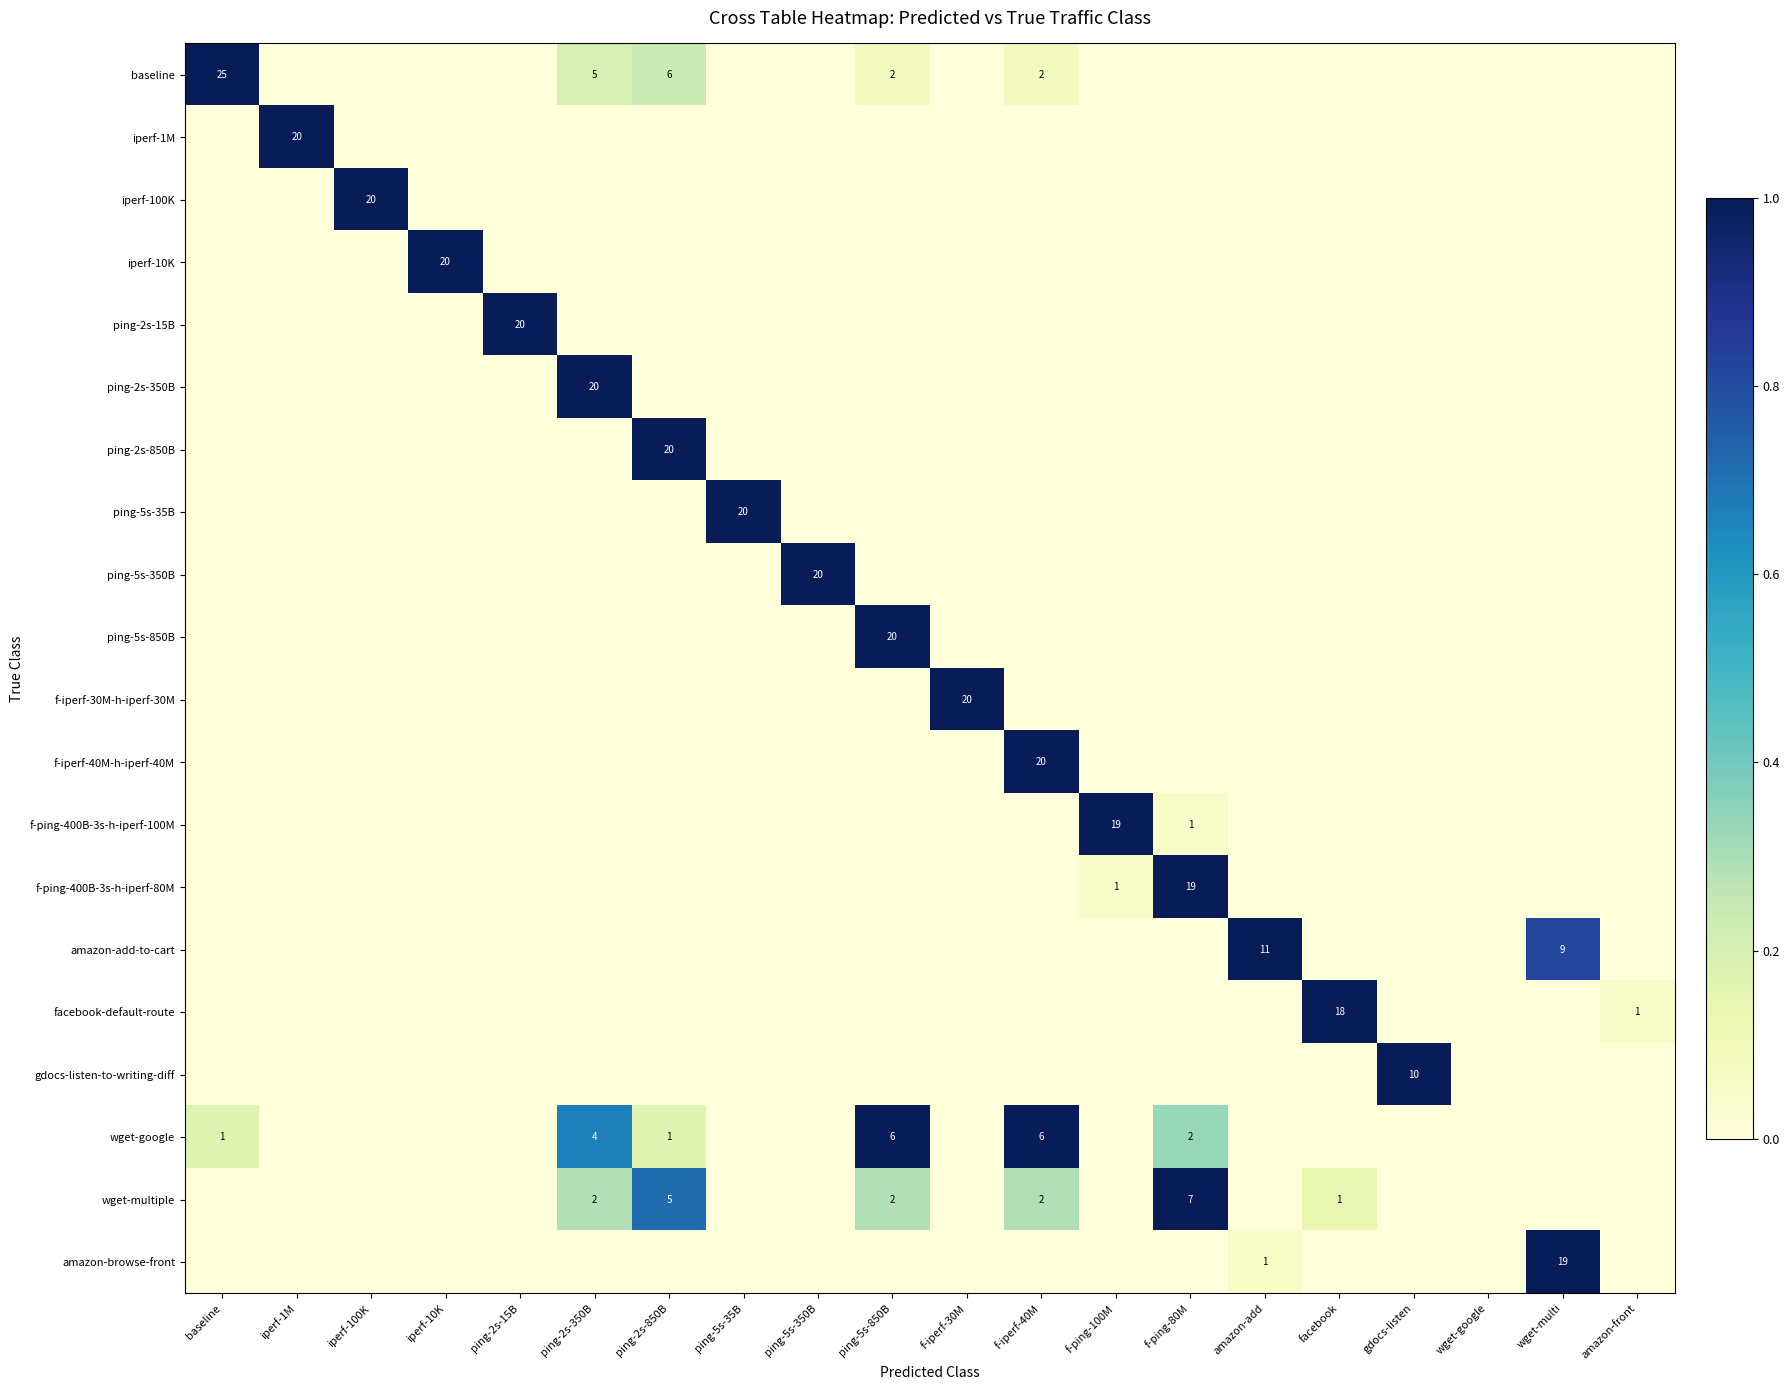

Is the value of ping-2s-850B at wget-multi greater than the value of f-ping-400B-3s-h-iperf-100M at ping-5s-850B?

No